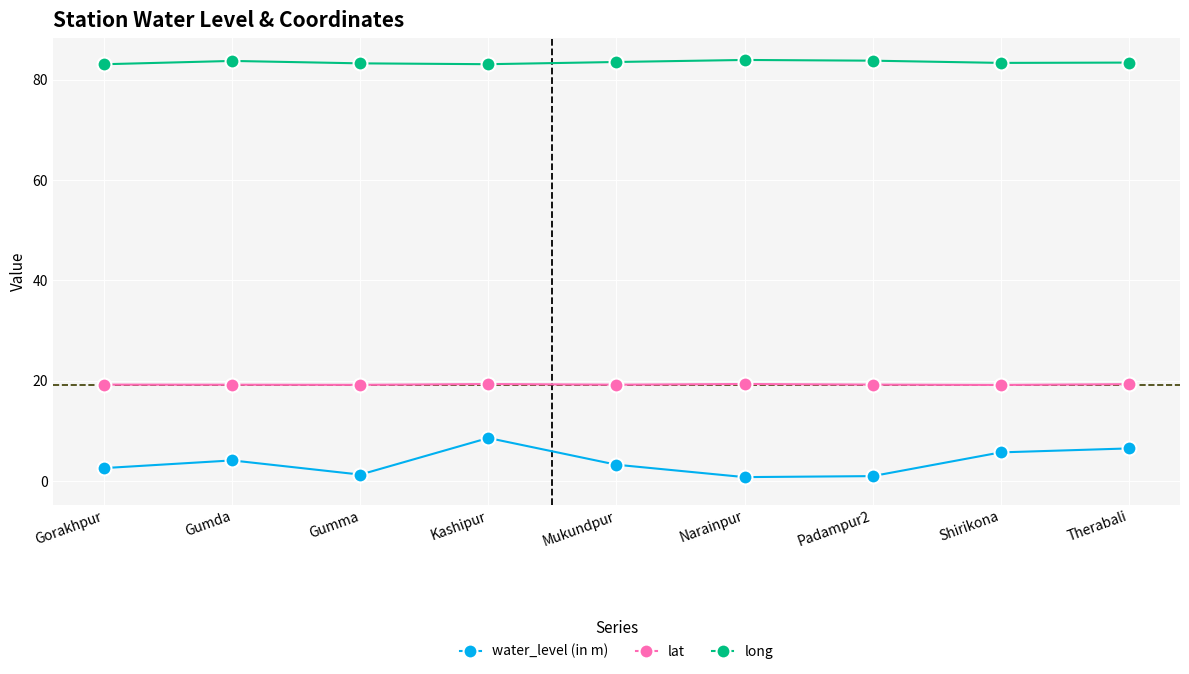

What is the maximum value for water_level (in m)?

8.6